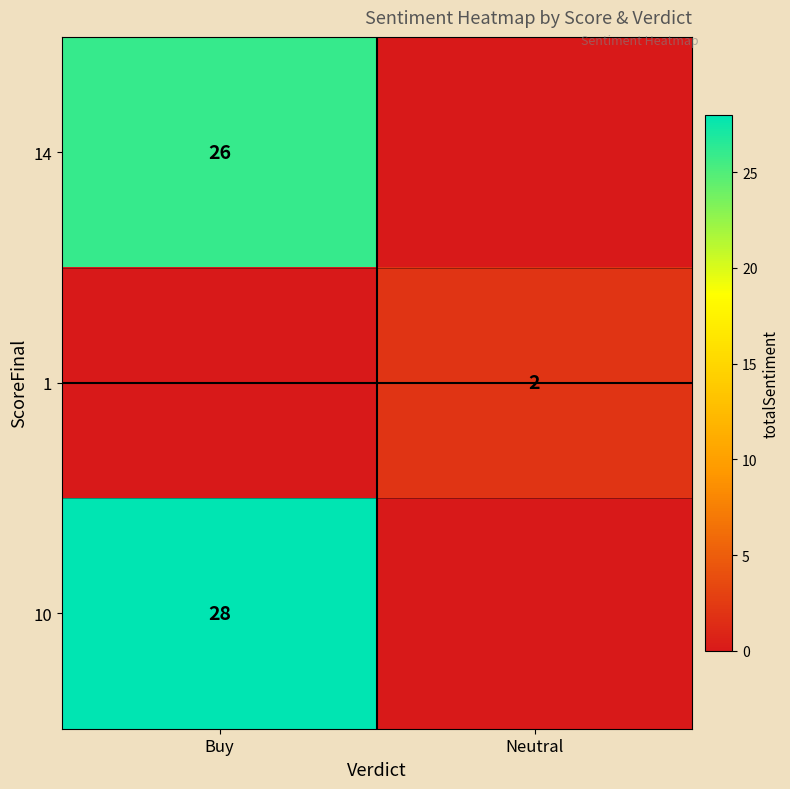

Is it true that 14 equals 16 at Buy?

False